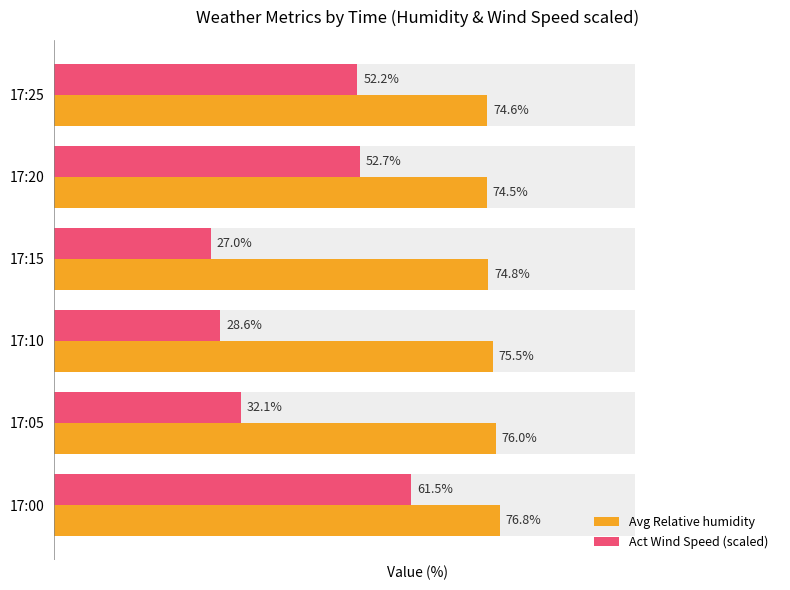

What is the minimum value for Act Wind Speed (scaled)?

27.0